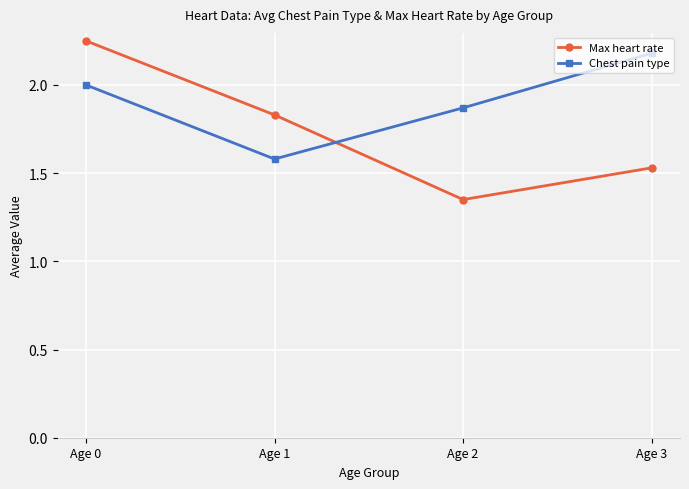

Rank the series by their average value, from lowest to highest.

Max heart rate, Chest pain type